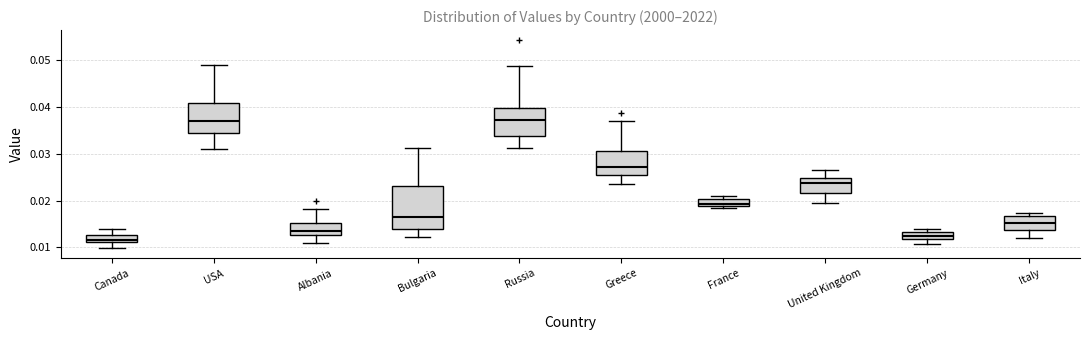

Which box is the tallest, from its lower edge to its upper edge?

Bulgaria